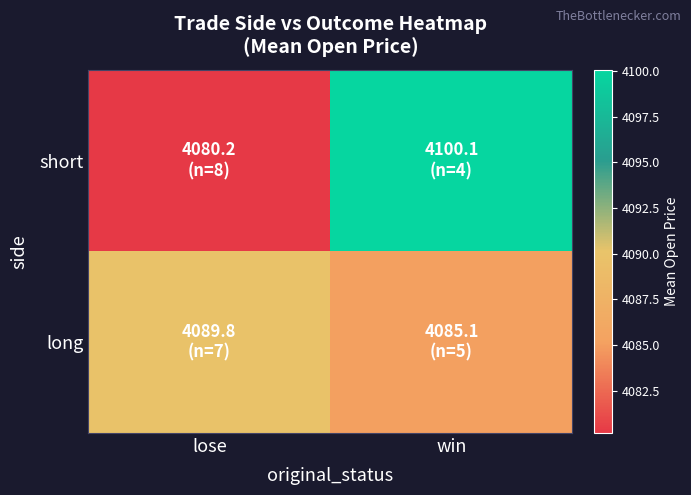

At how many categories does at least one series exceed 4098?

1